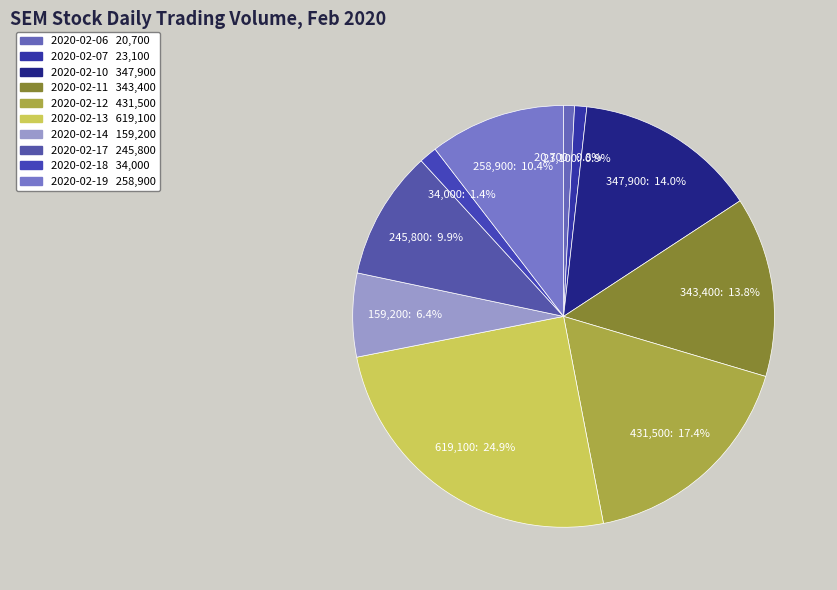

What is the smallest slice in the pie chart?

2020-02-06